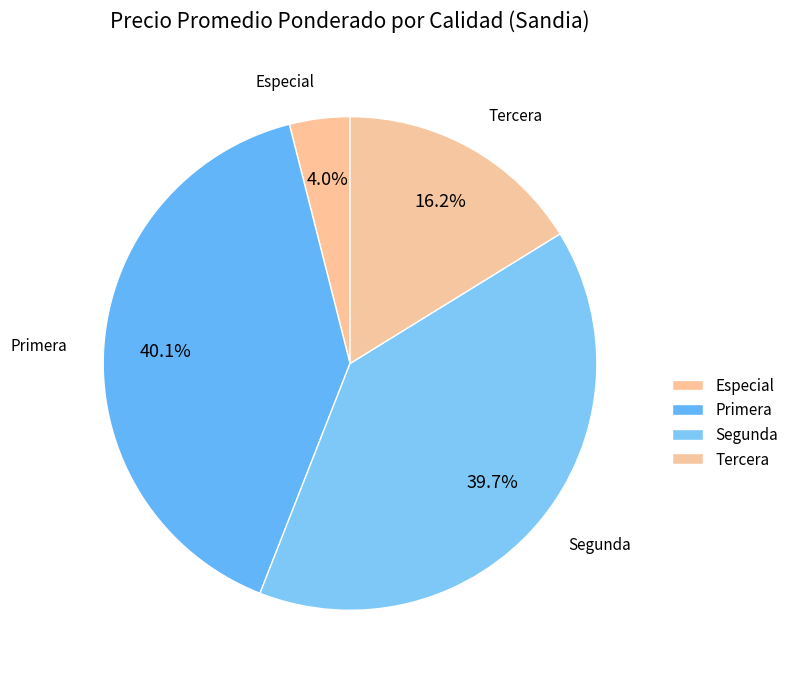

Which category has the smallest portion of the pie?

Especial